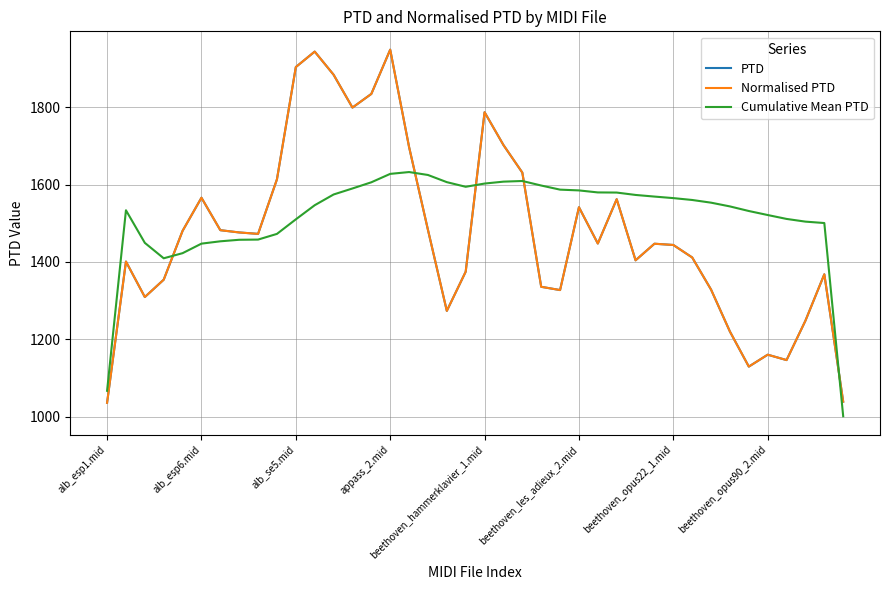

What is the smallest value displayed?

1000.8